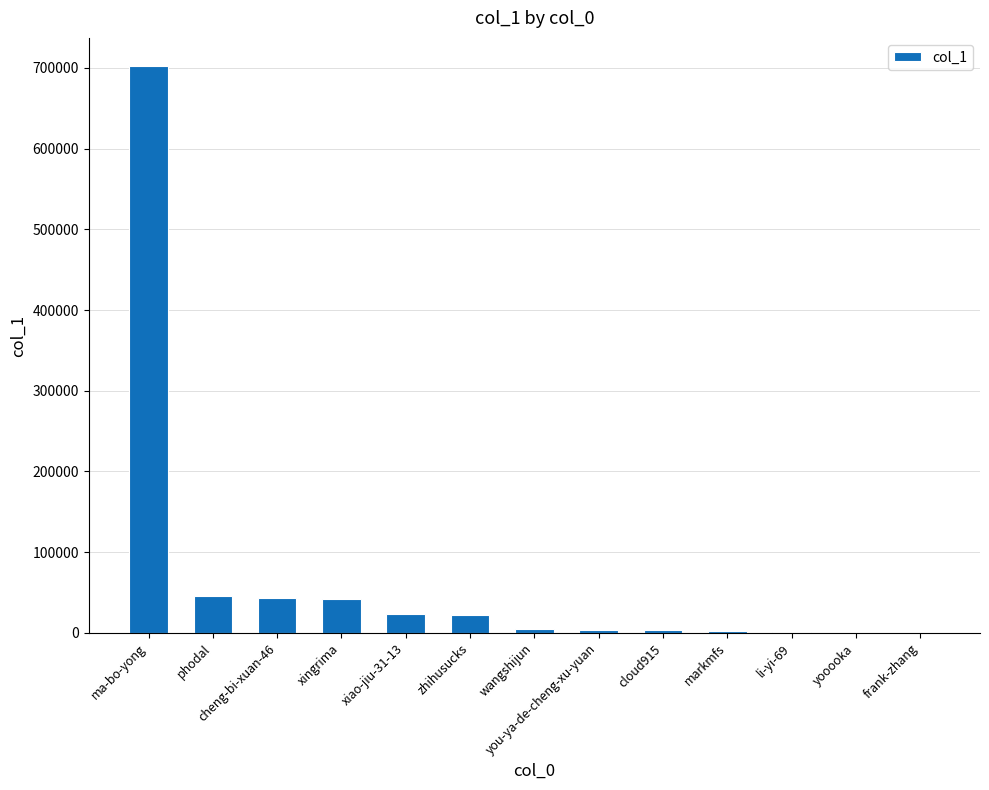

Read the value at ma-bo-yong.

701895